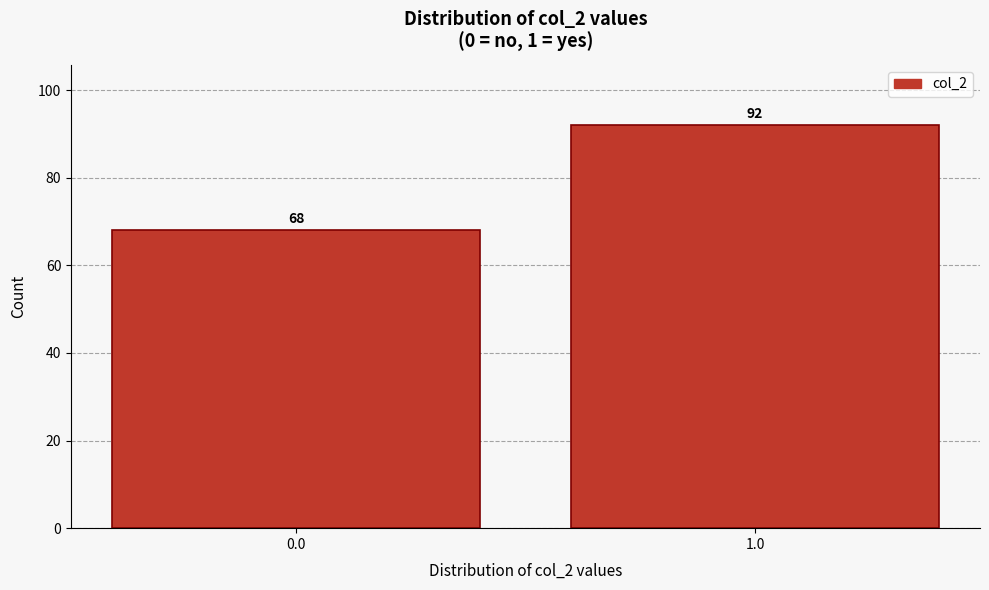

Reading left to right, transcribe all the data shown in this chart.

68	92